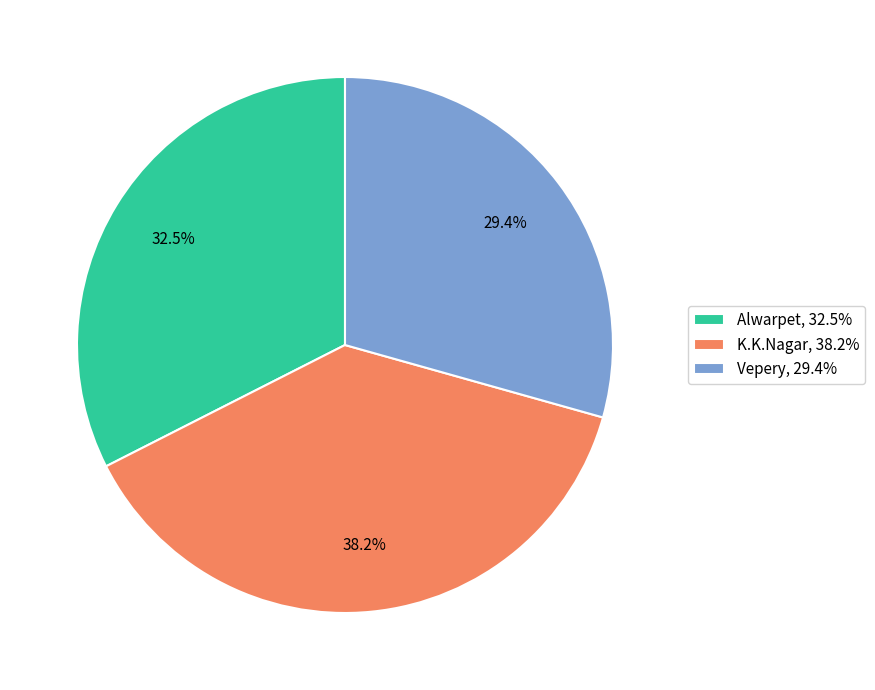

What percentage is the Vepery slice, to the nearest percent?

29%